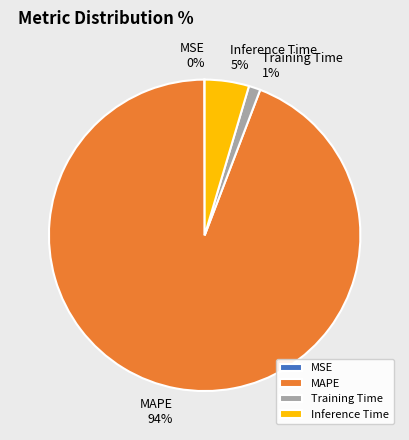

To the nearest percent, what is the average slice percentage?

25%